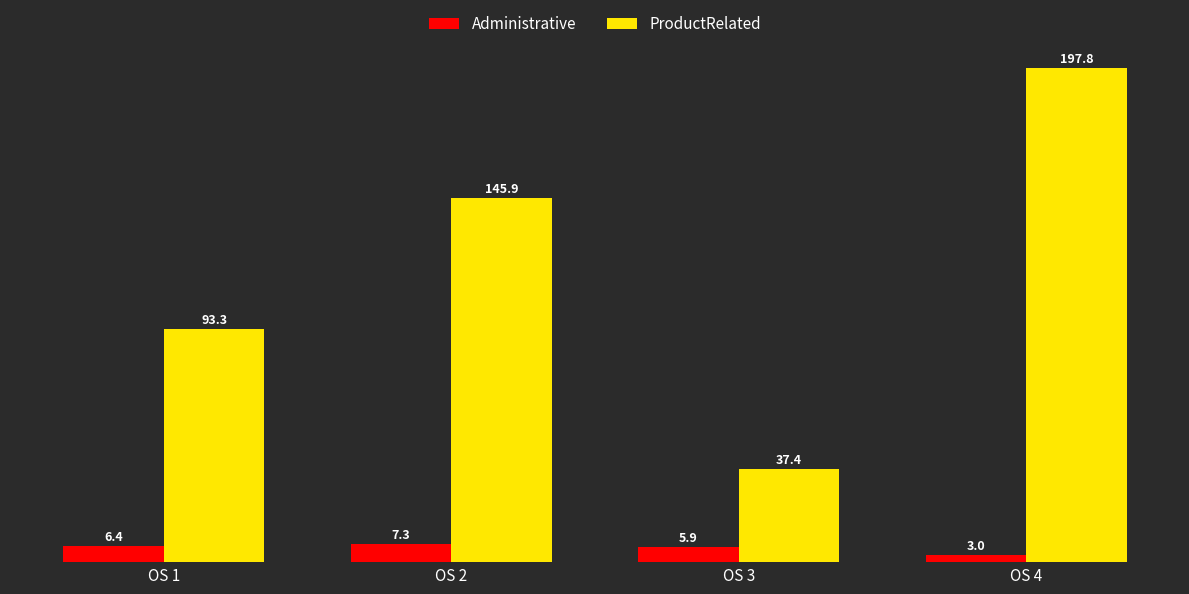

Are the bars grouped side by side (vs. stacked)?

Yes